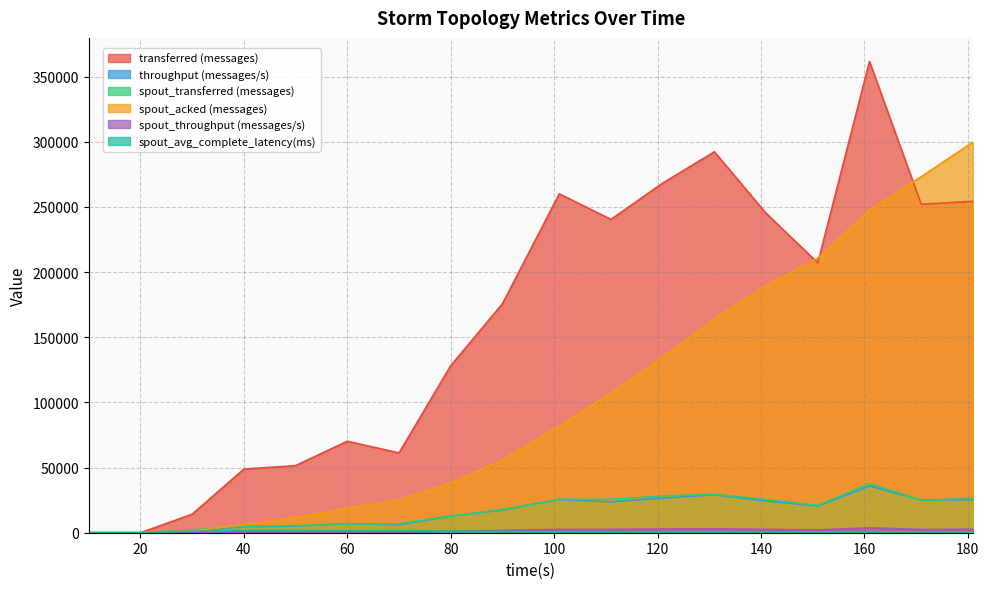

Is it true that spout_transferred (messages) equals 24940.0 at 171?

True